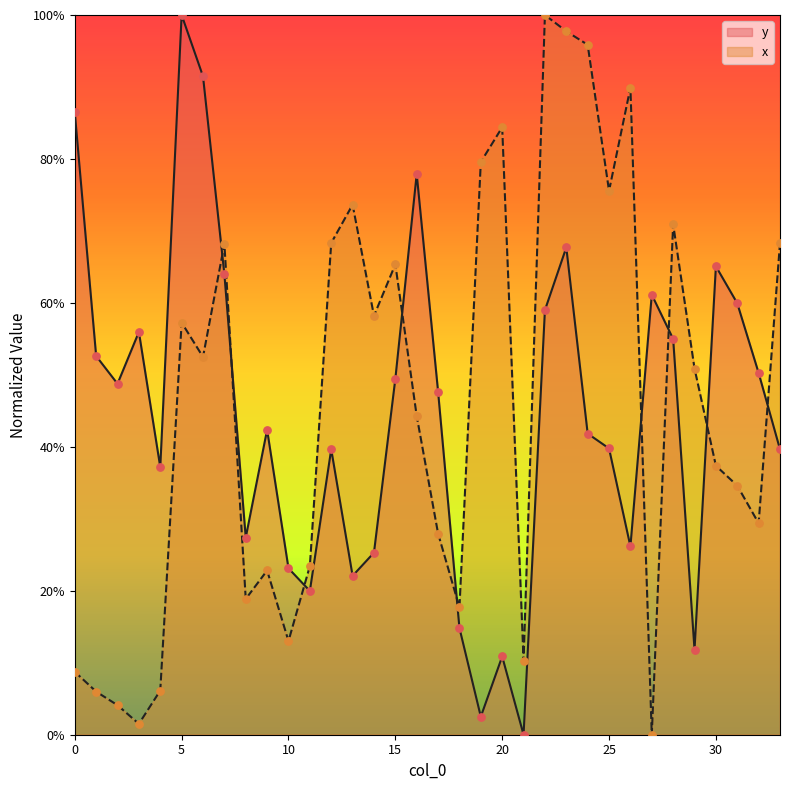

What is the total value across all series at 14?

0.8